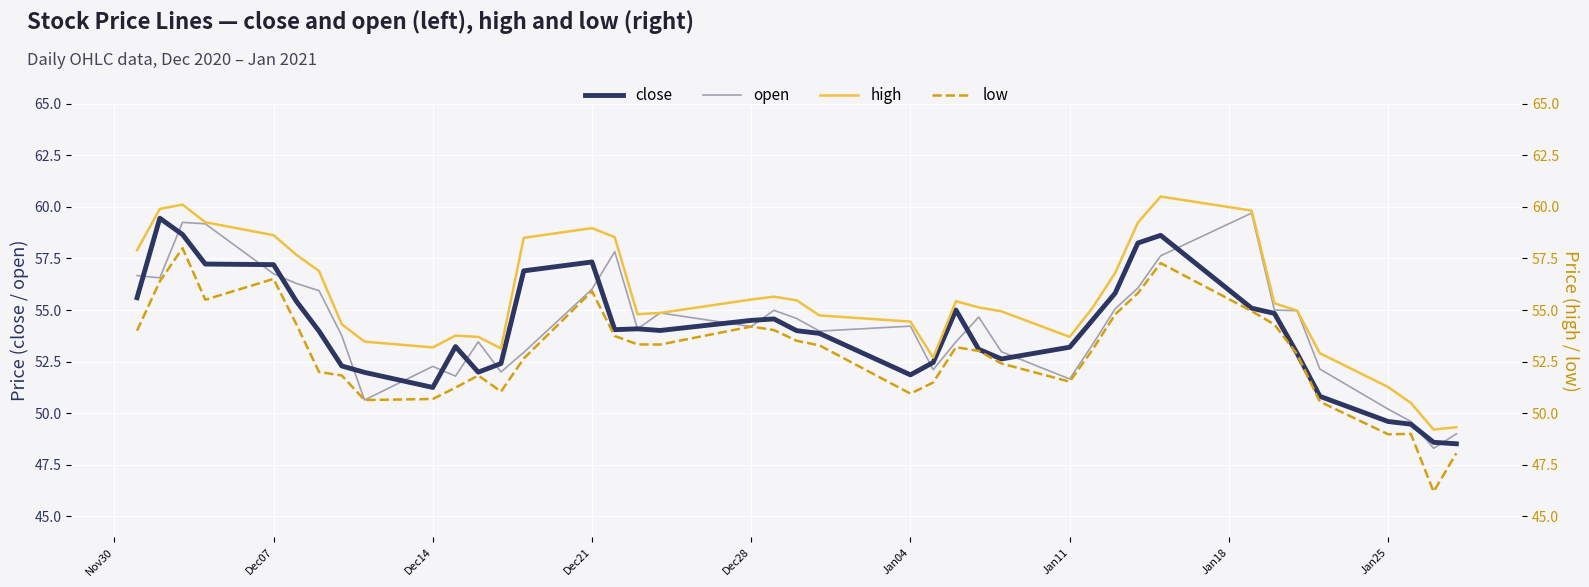

True or false: close has a value of 53.2 at Jan11.

True